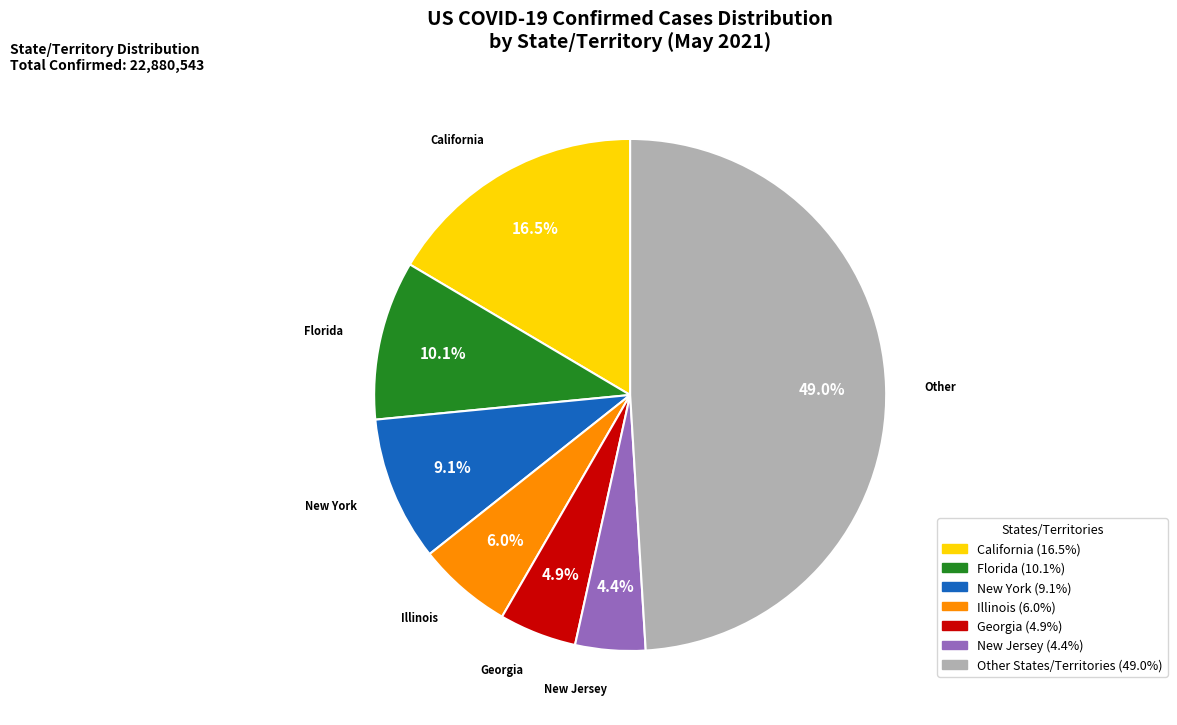

Is there a majority slice in this chart?

No